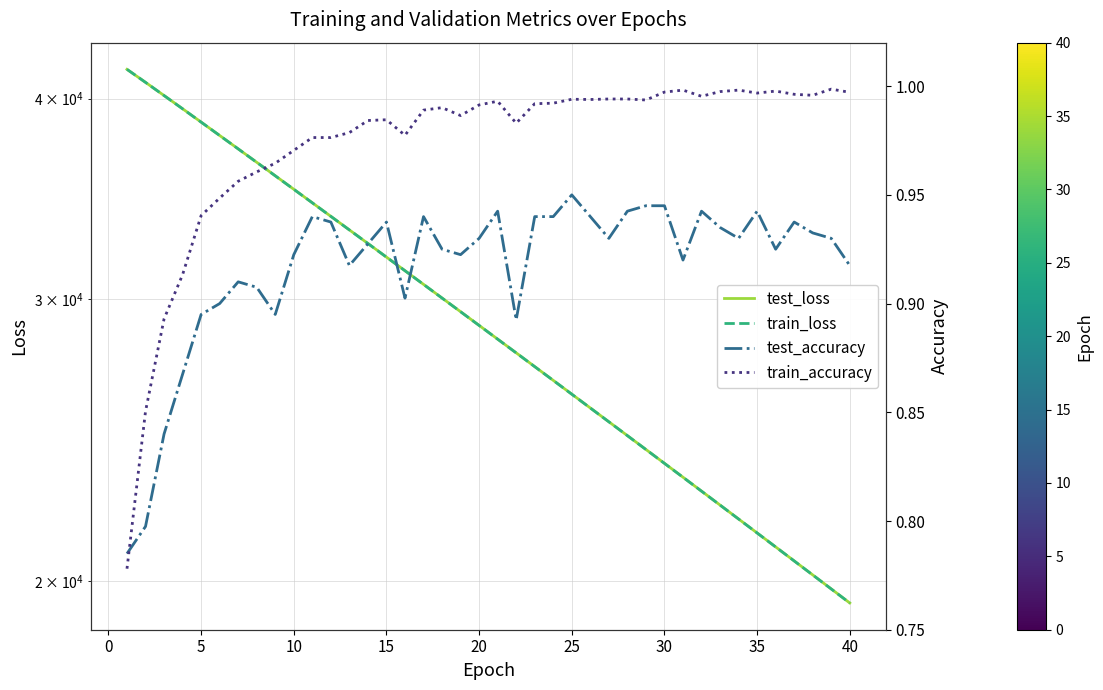

Is this an area chart (filled region under the line)?

No